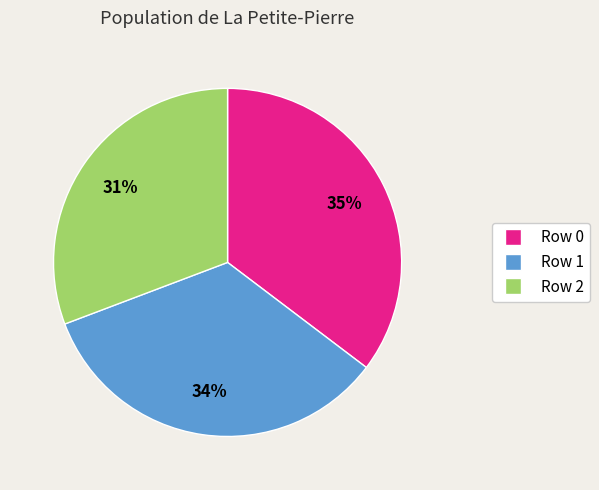

How many slices are in this pie chart?

3